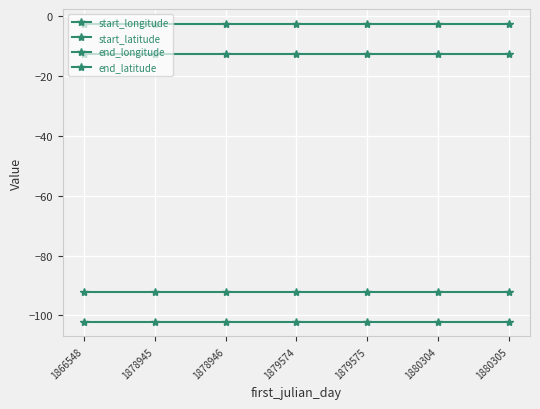

True or false: end_longitude has more than 0 interior local peaks.

False